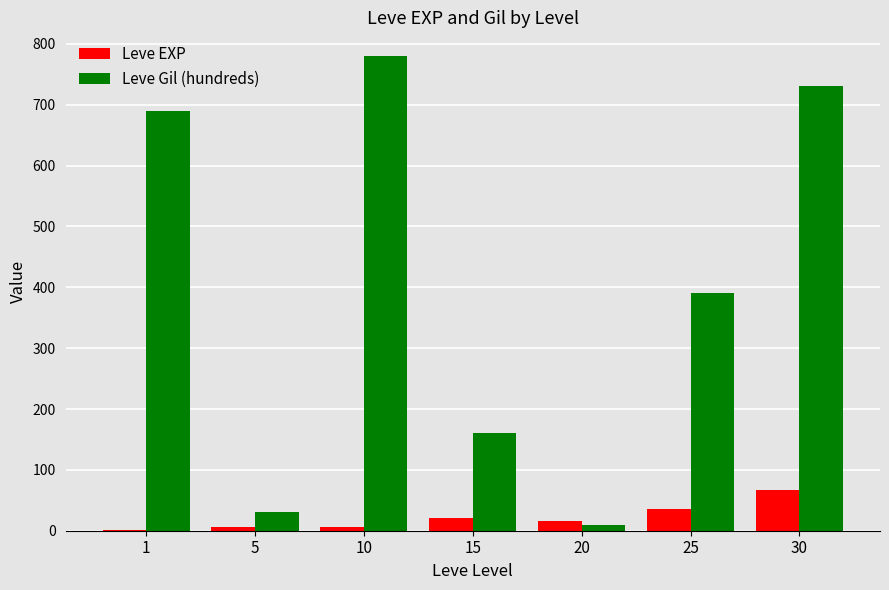

Which category has the highest value in the Leve EXP series?

30